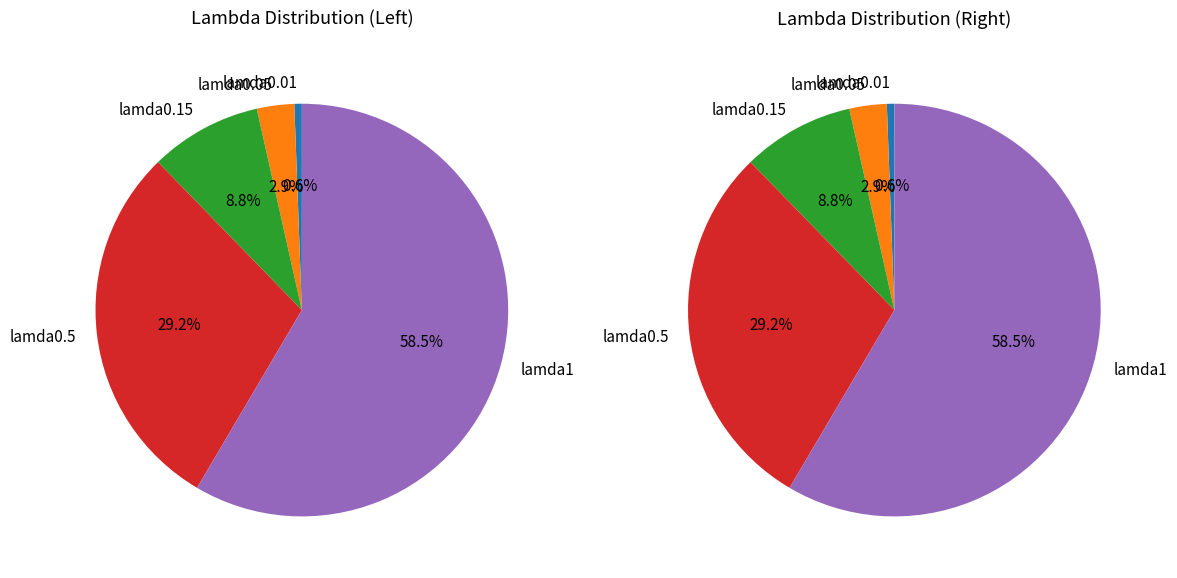

Which has a higher value, lamda1 or lamda0.5?

lamda1